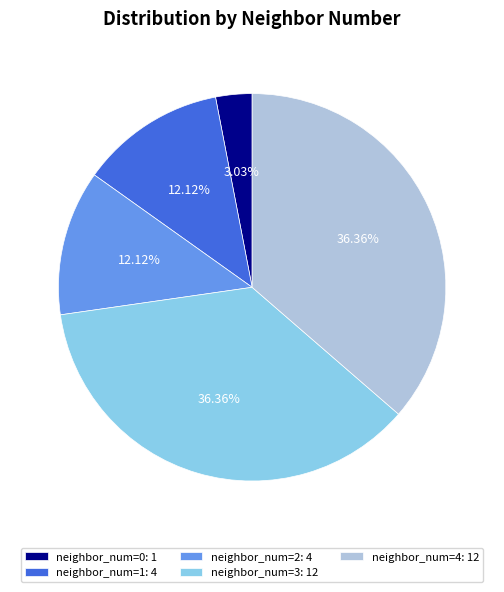

Is there any slice that represents more than half of the pie?

No